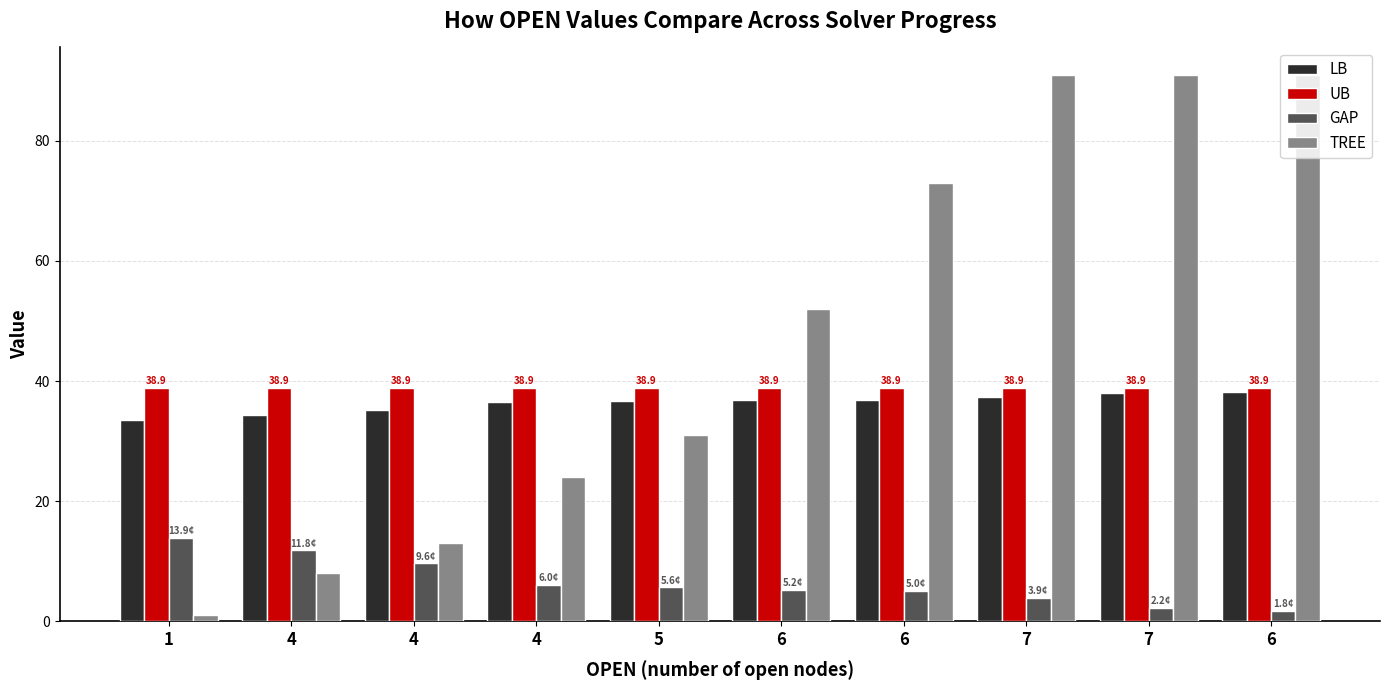

What is the maximum value shown in the chart?

91.0